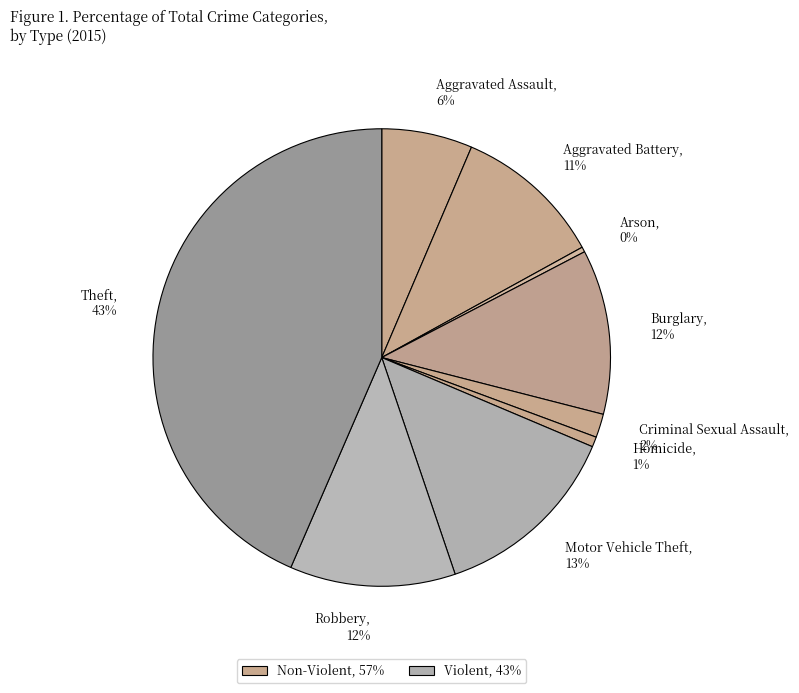

The Aggravated Assault slice represents 6% of the pie. True or false?

True